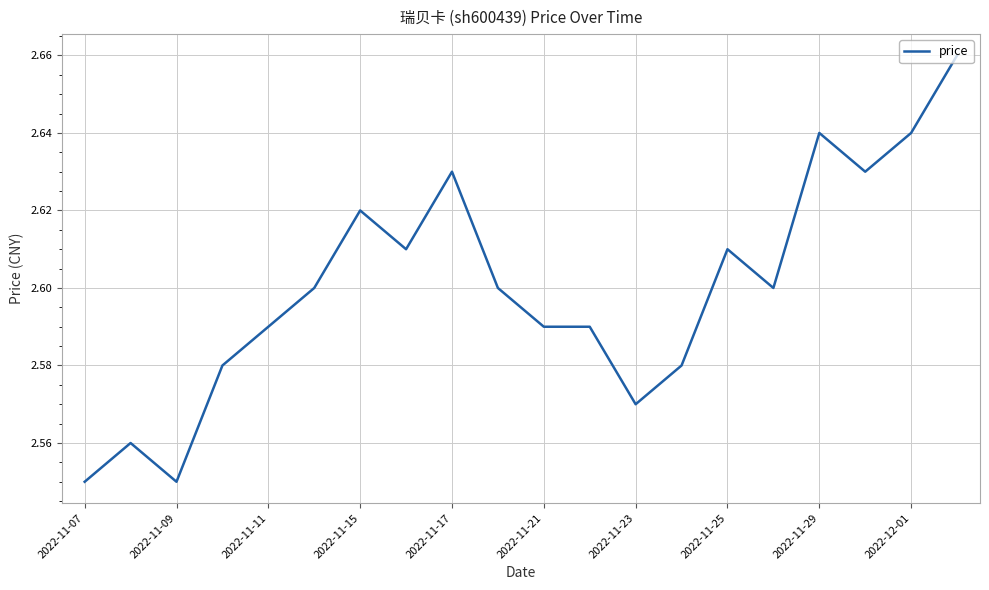

The chart shows a value of 4.5 at 2022-11-09. True or false?

False